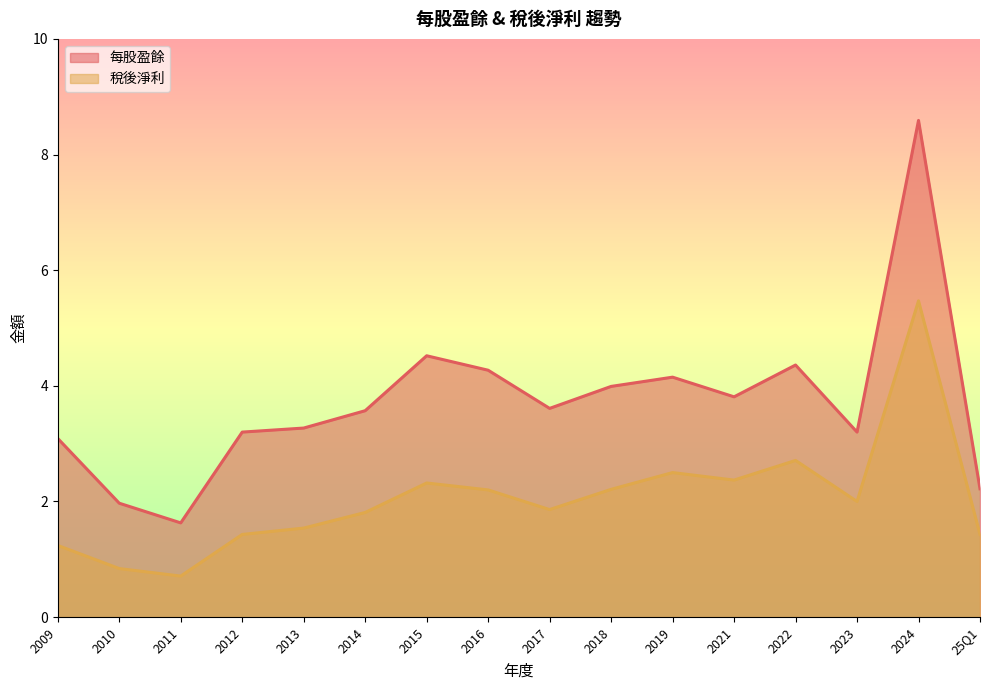

True or false: 稅後淨利 and 每股盈餘 intersect in this chart.

False